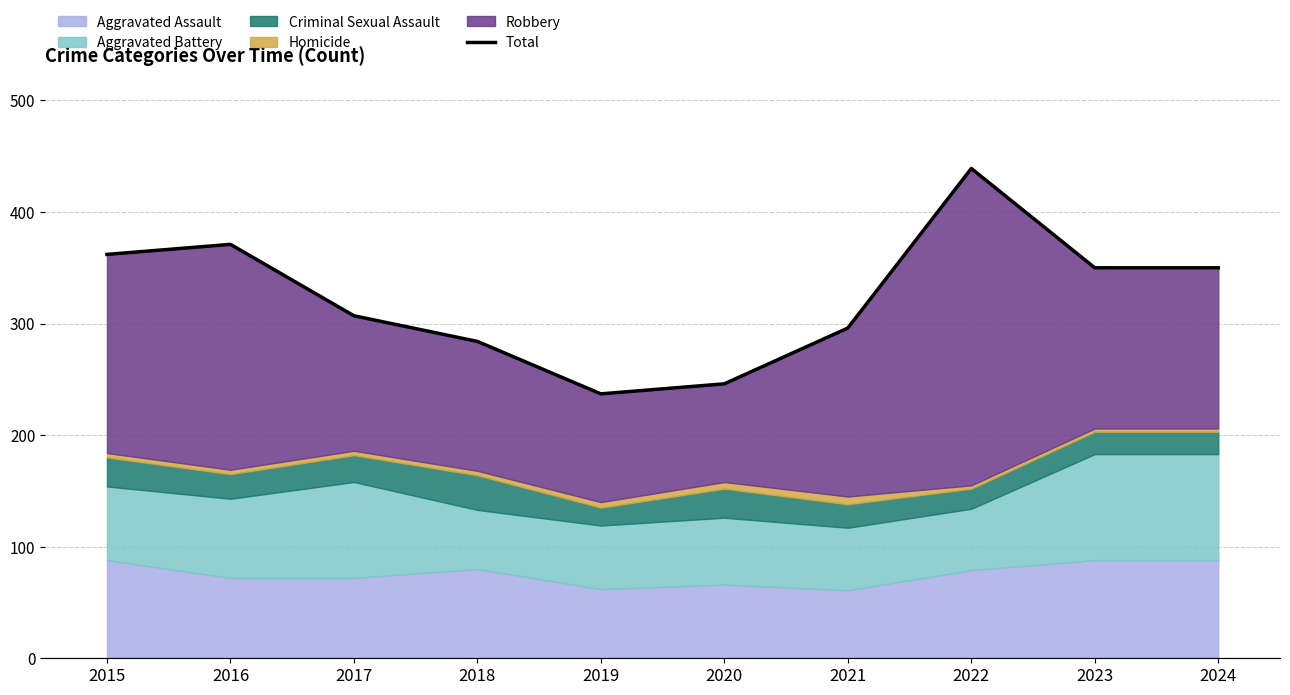

At which category does the chart reach its peak across all series?

2022